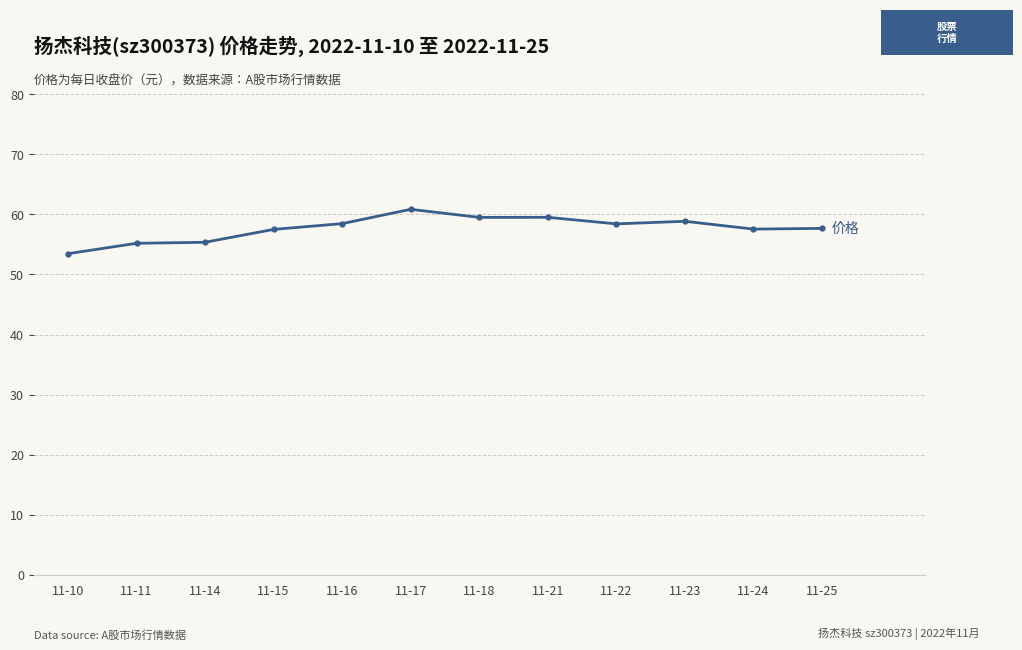

What is the greatest value displayed?

60.8